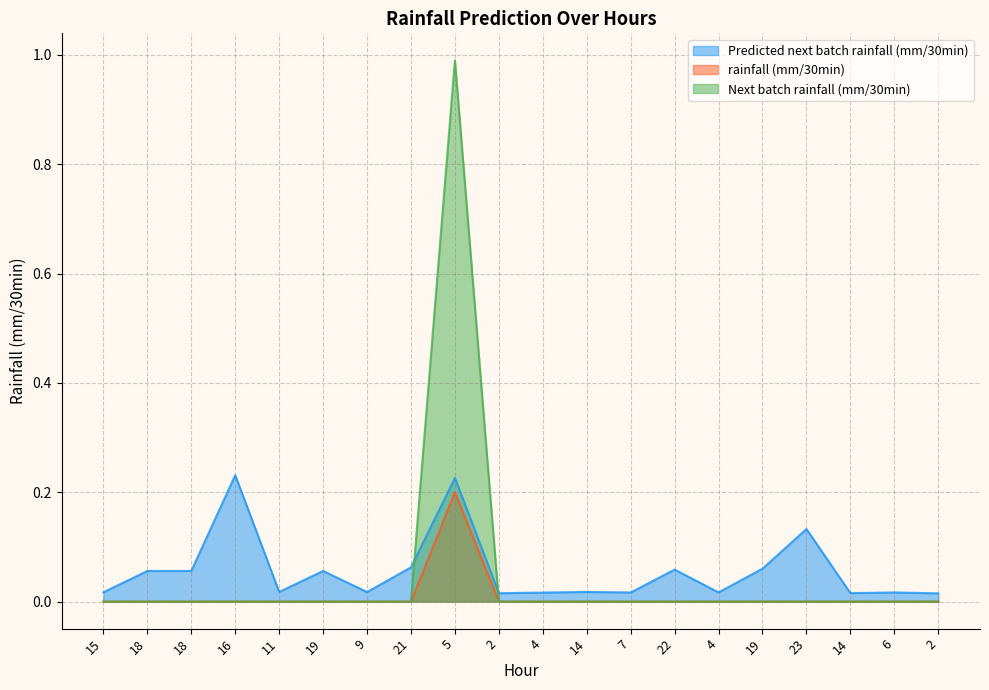

How many values in Next batch rainfall (mm/30min) are above zero?

1